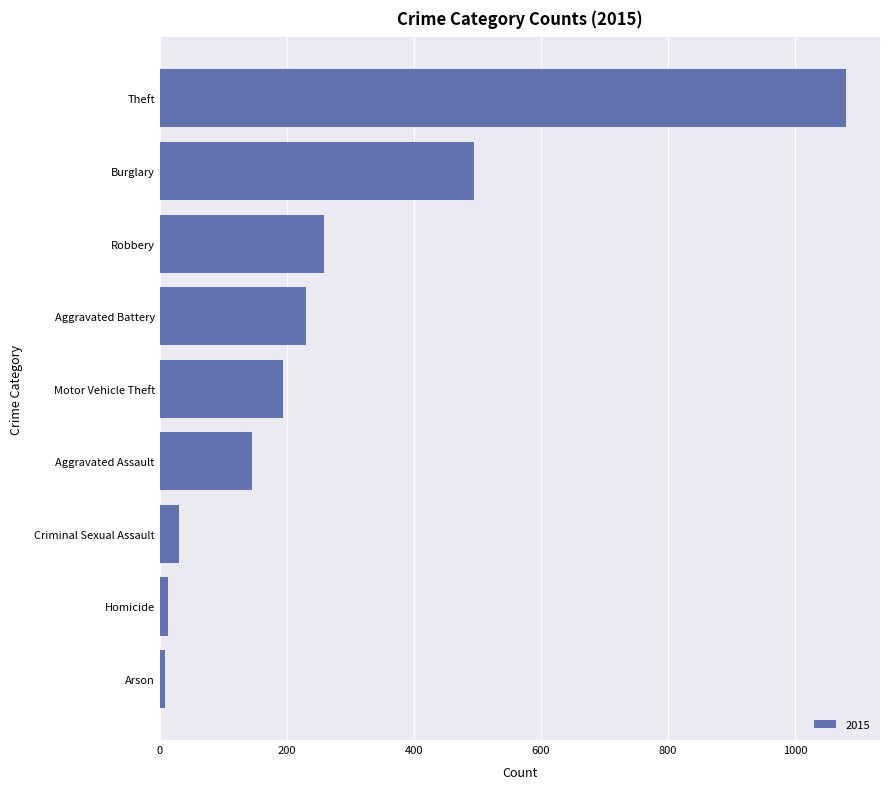

What is the sum of all values?

2456